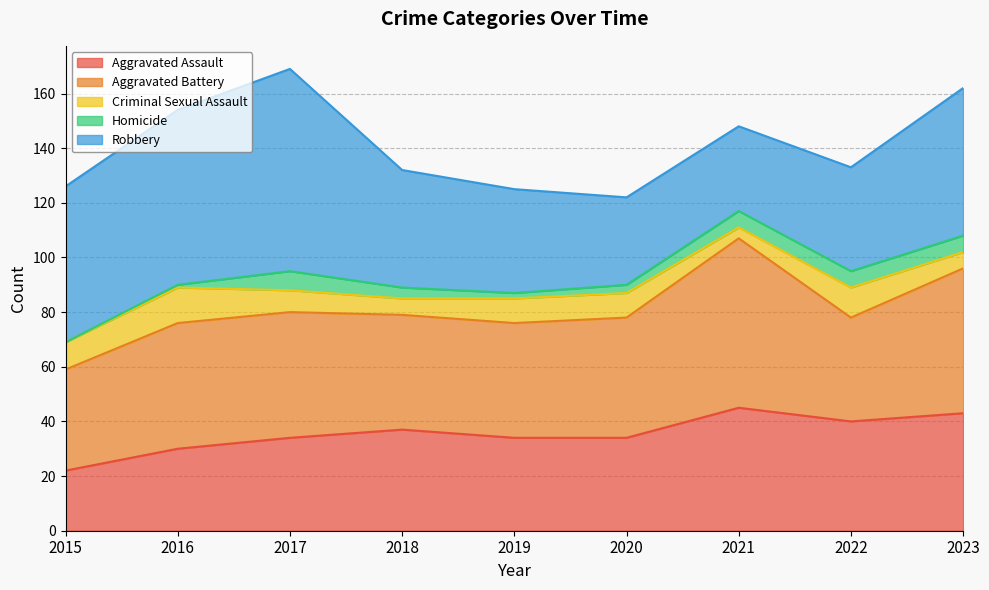

What is the value of the Aggravated Battery point at the 5th from the left?

42